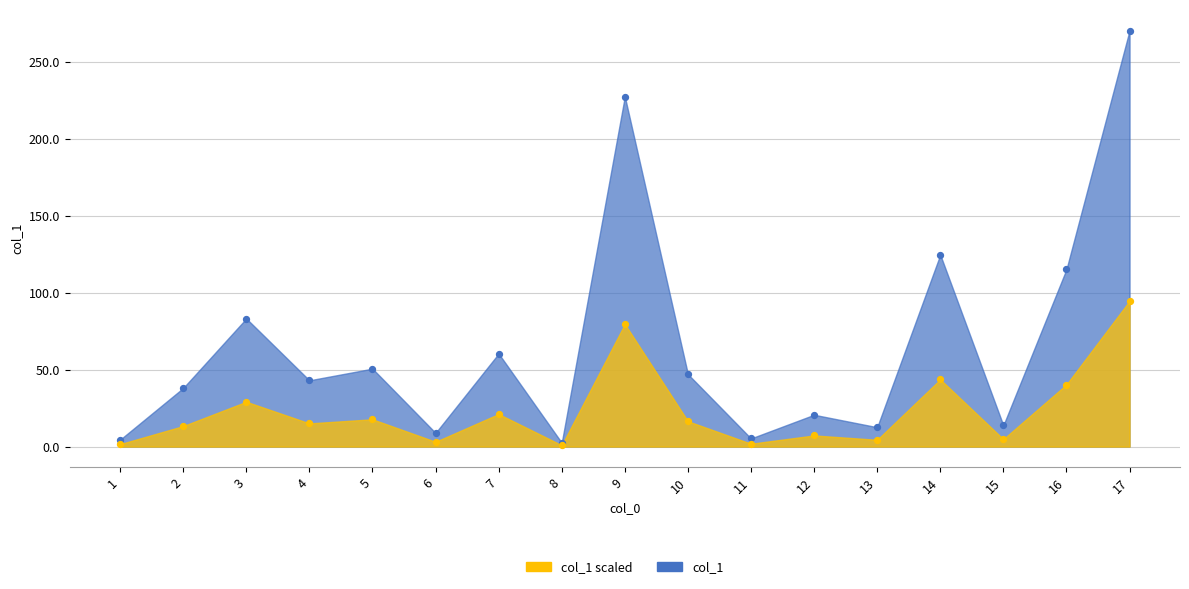

Across all series, what Y value is closest to 135?

124.8